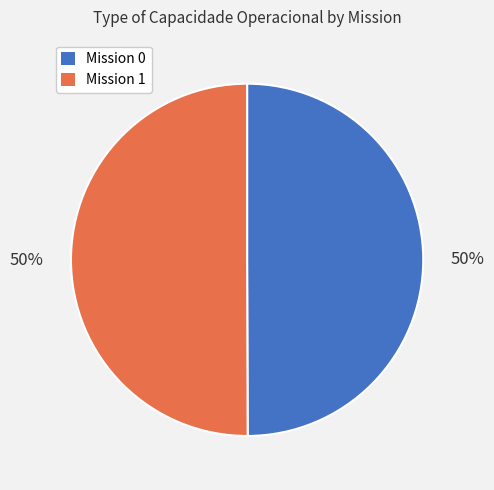

How many slices are in this pie chart?

2